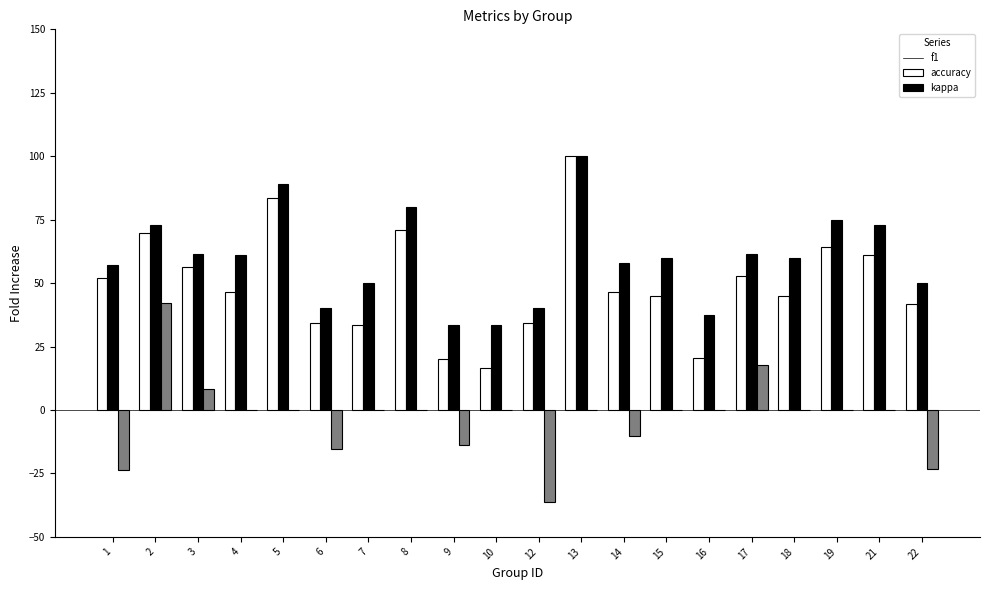

Which series has the widest spread of values?

f1